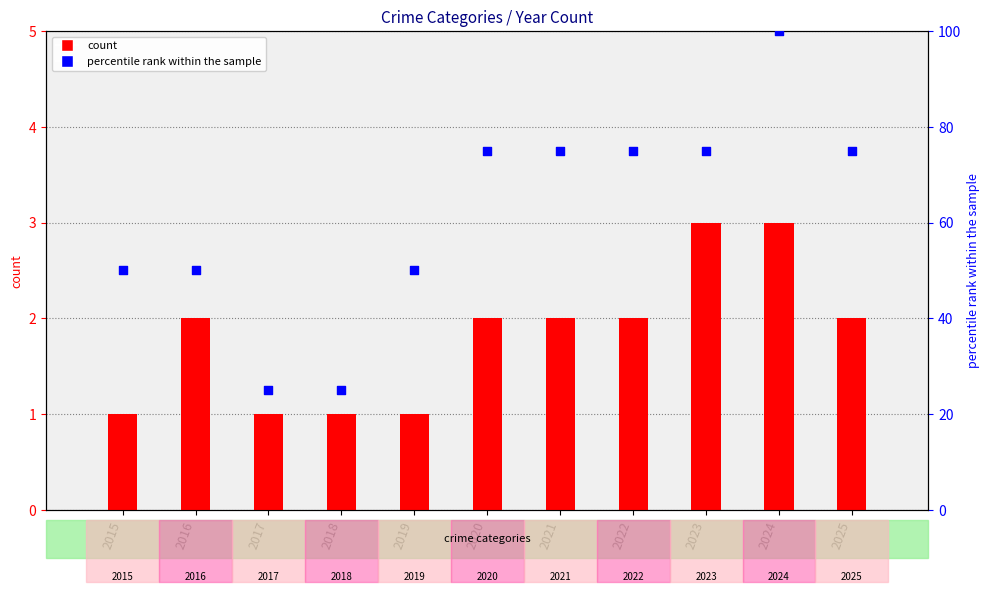

Which series has the largest total across all categories?

Total (percentile rank)